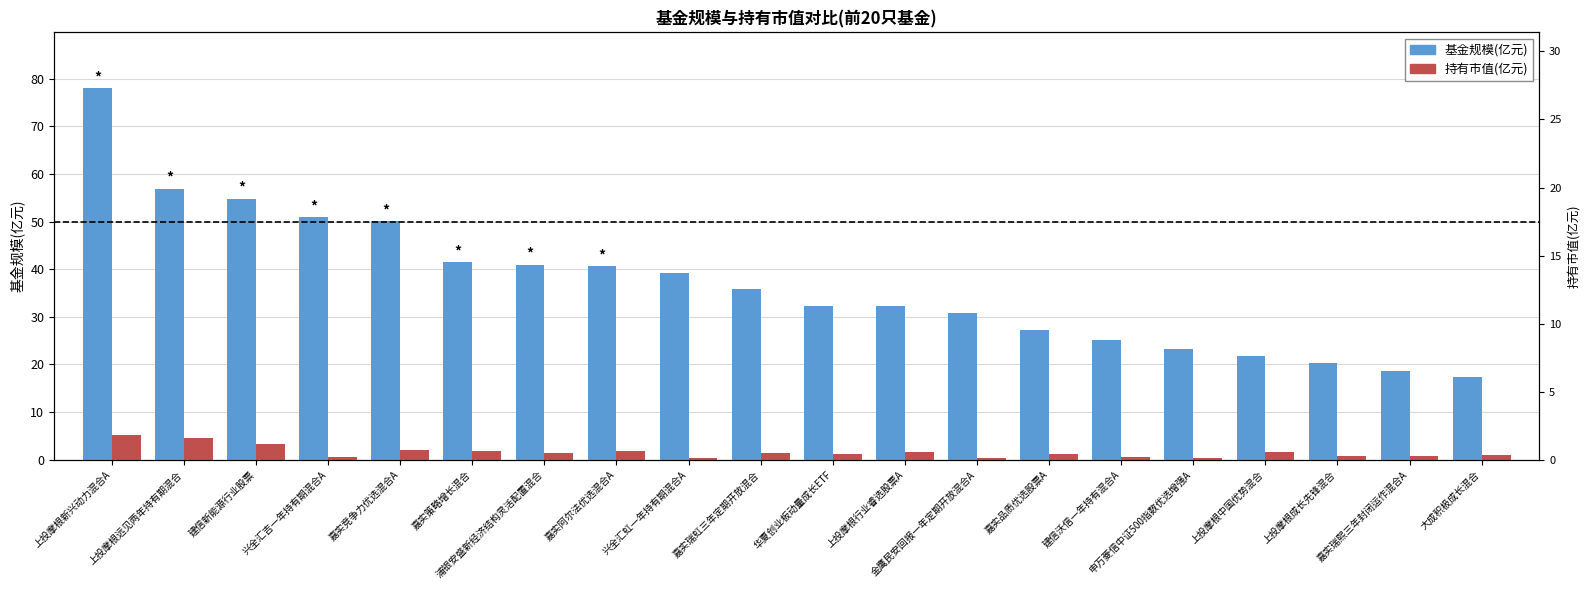

Rank the series by their maximum value, from lowest to highest.

持有市值(亿元), 基金规模(亿元)